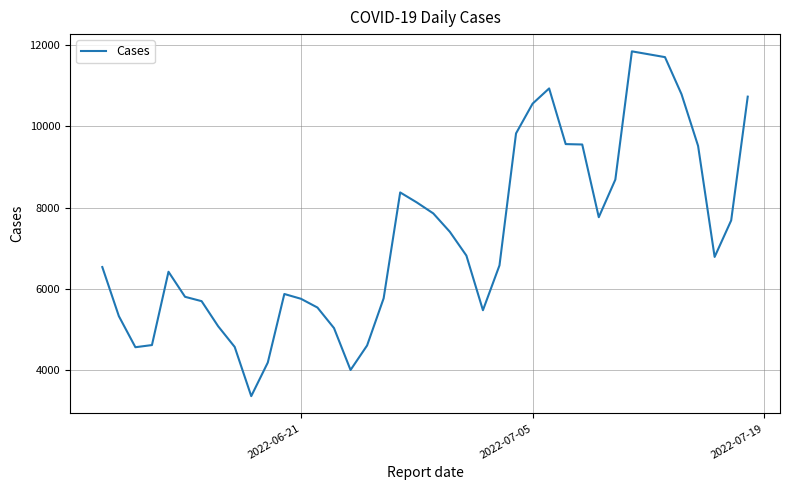

What is the difference between the maximum and minimum values?

8480